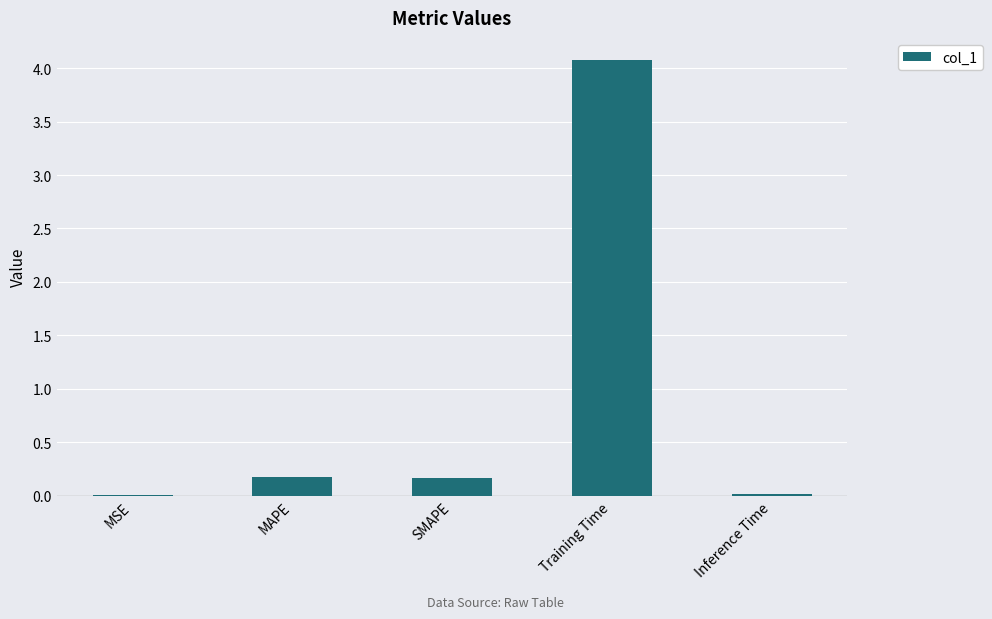

Between Inference Time and Training Time, which is larger?

Training Time